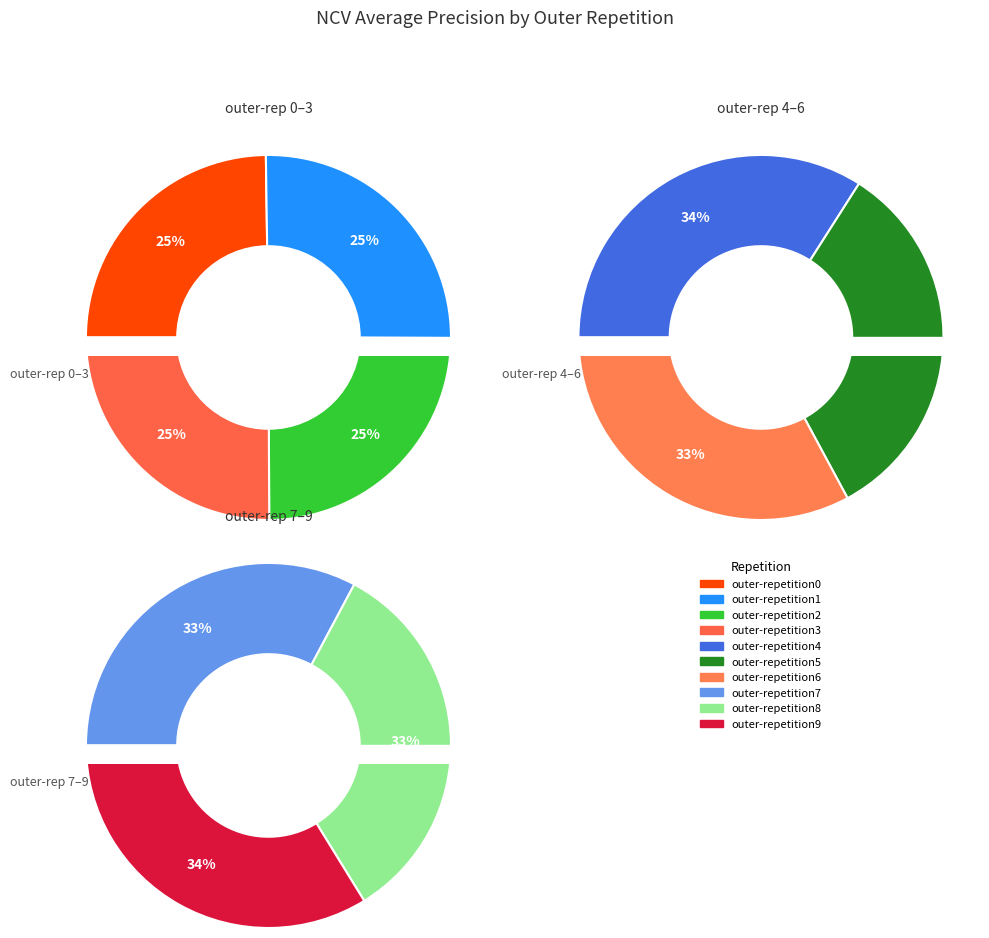

Which category has the biggest portion of the pie?

outer-repetition1